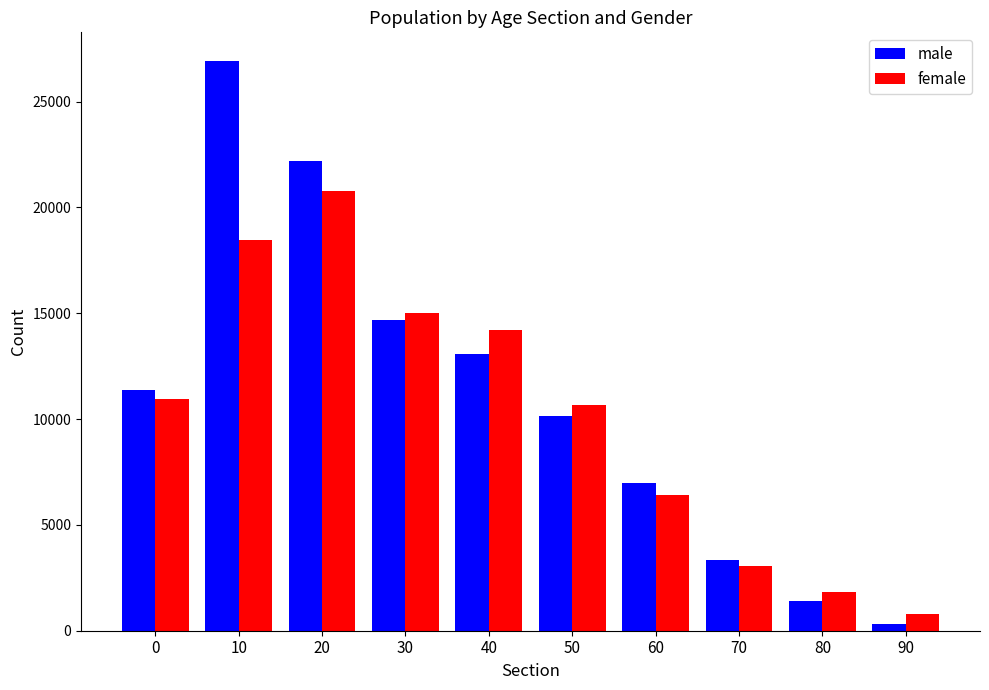

How many categories are shown in the chart?

10